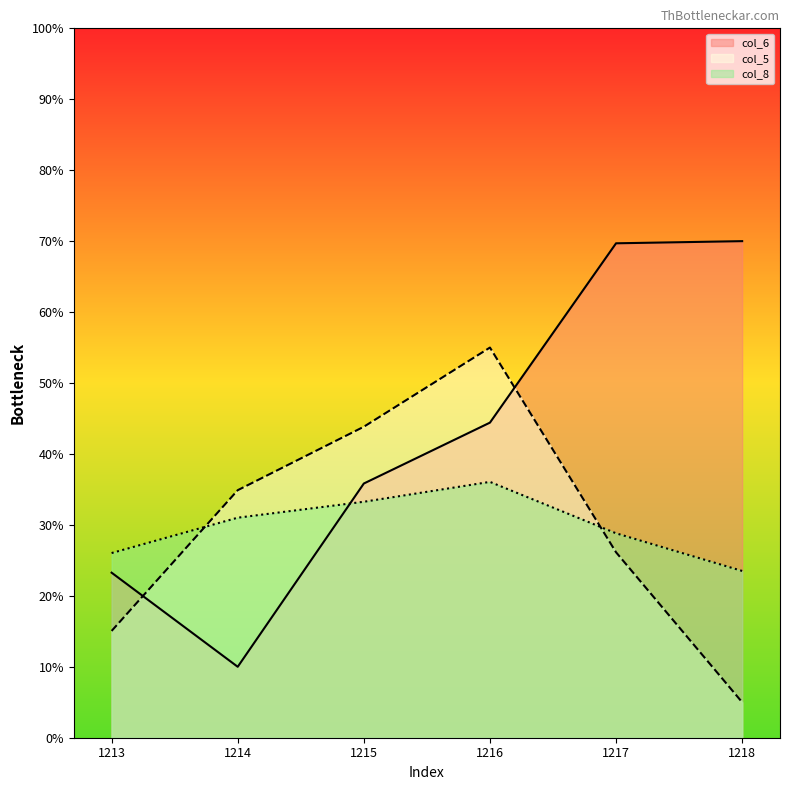

What is the smallest value displayed?

5.0